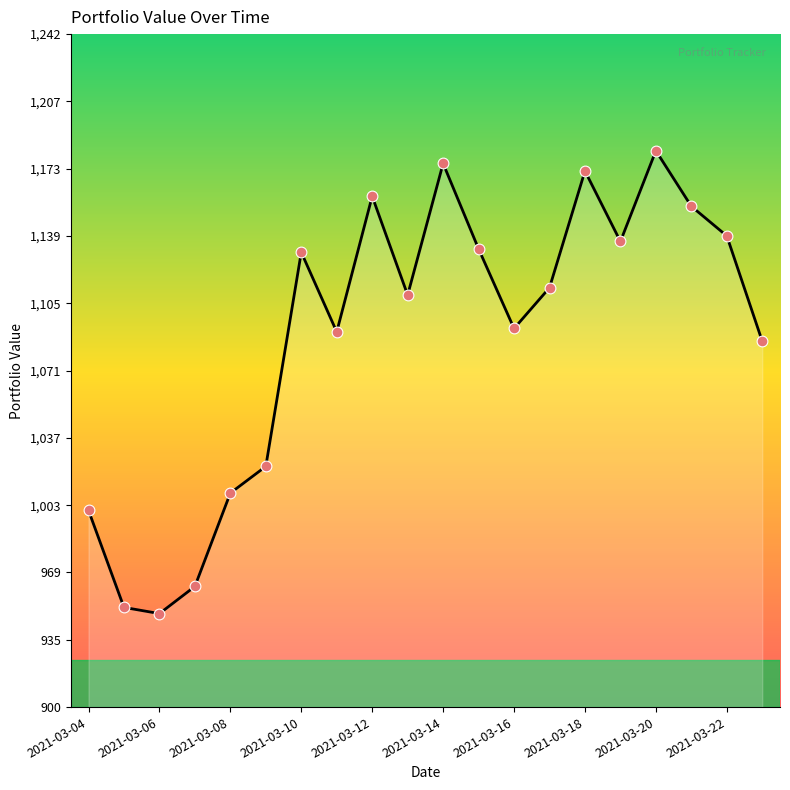

What is the smallest value displayed?

947.9